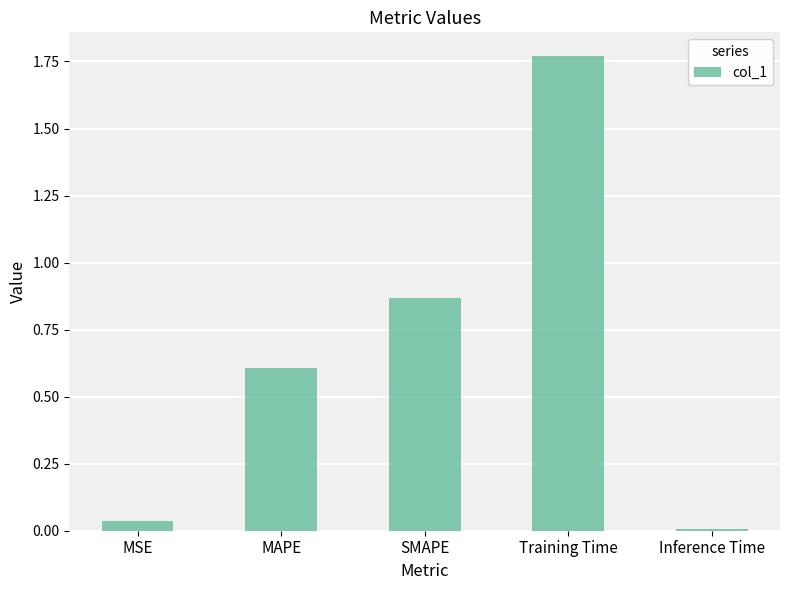

What is the change in value from Training Time to Inference Time?

-1.8